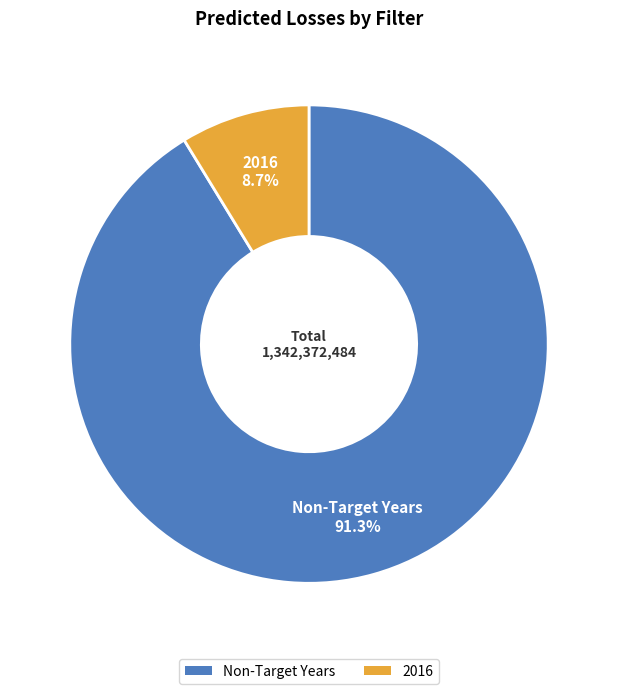

Which category has the smallest portion of the pie?

2016